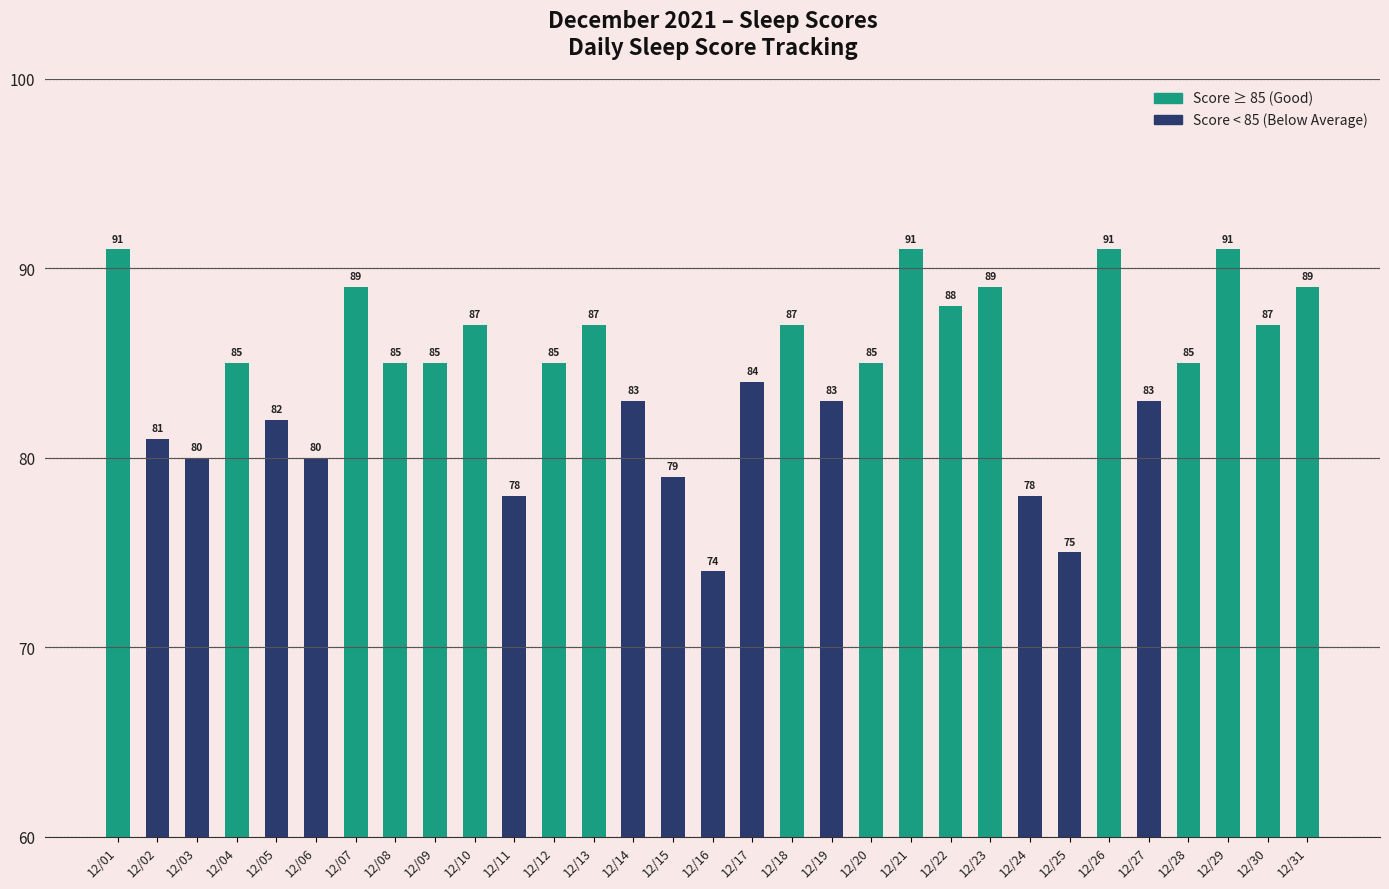

The value at 12/17 is 52. True or false?

False